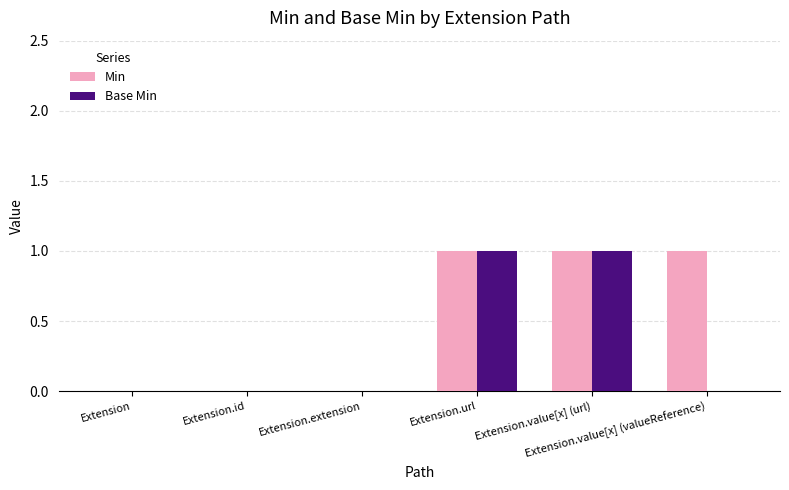

Count the number of categories in the chart.

6